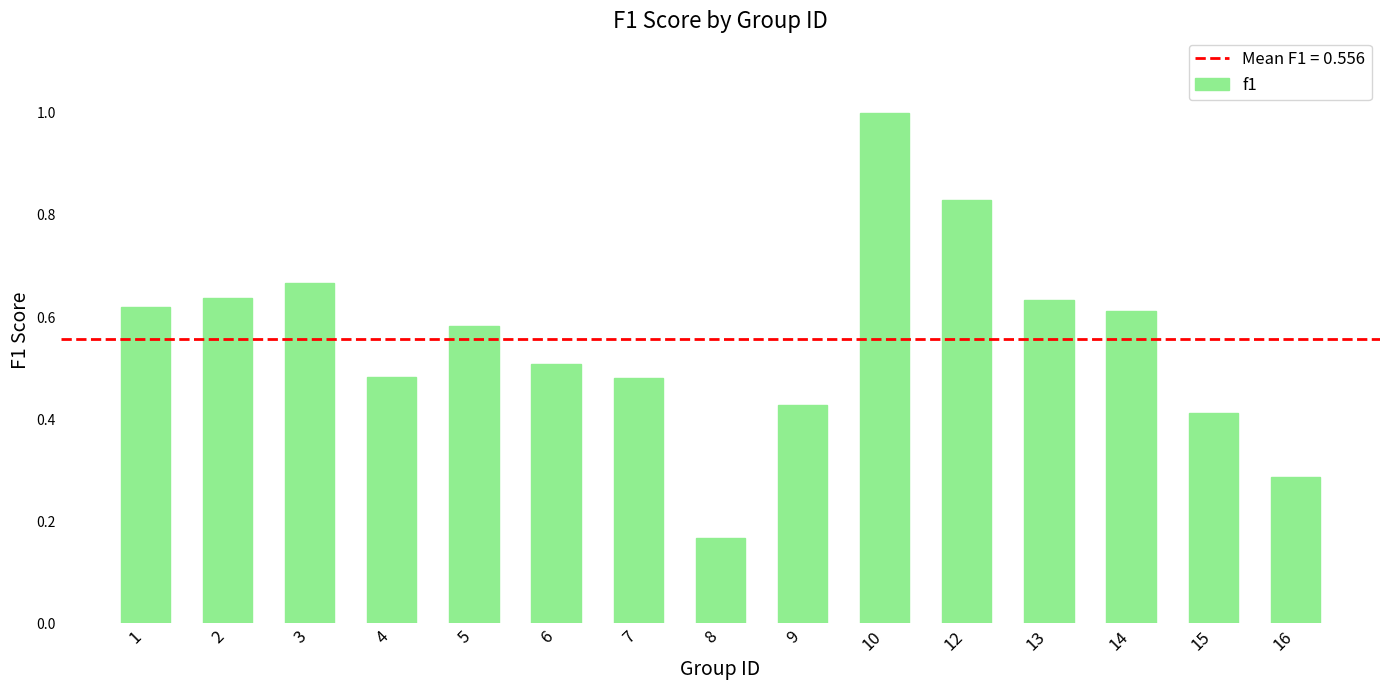

At which category does the chart reach its peak across all series?

10